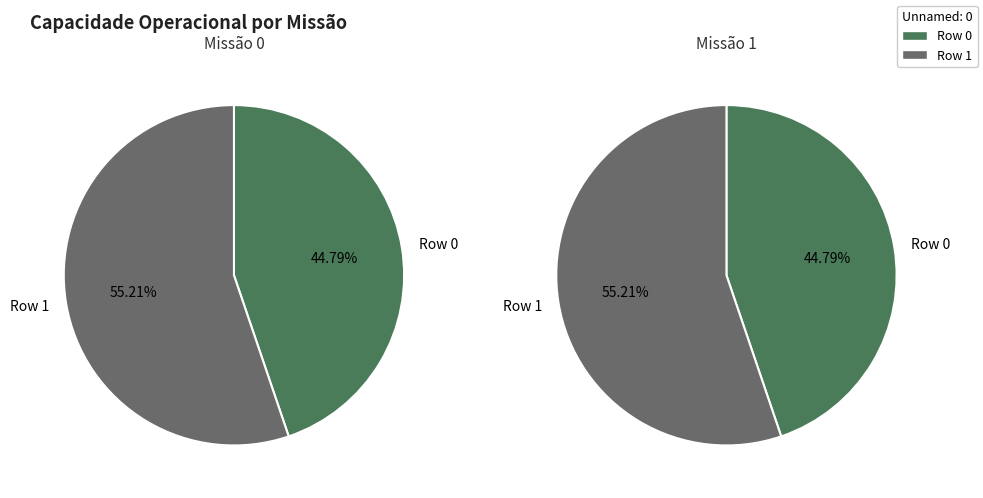

Is the sum of 1 and 0 greater than half?

Yes